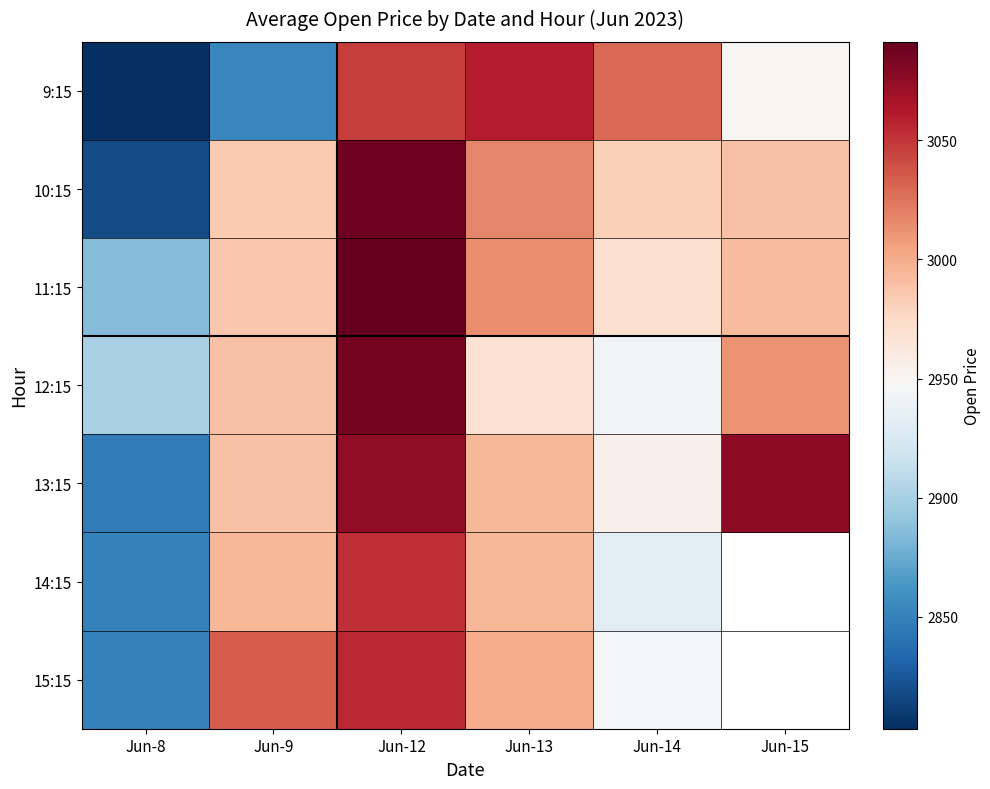

How many series are shown in this chart?

7